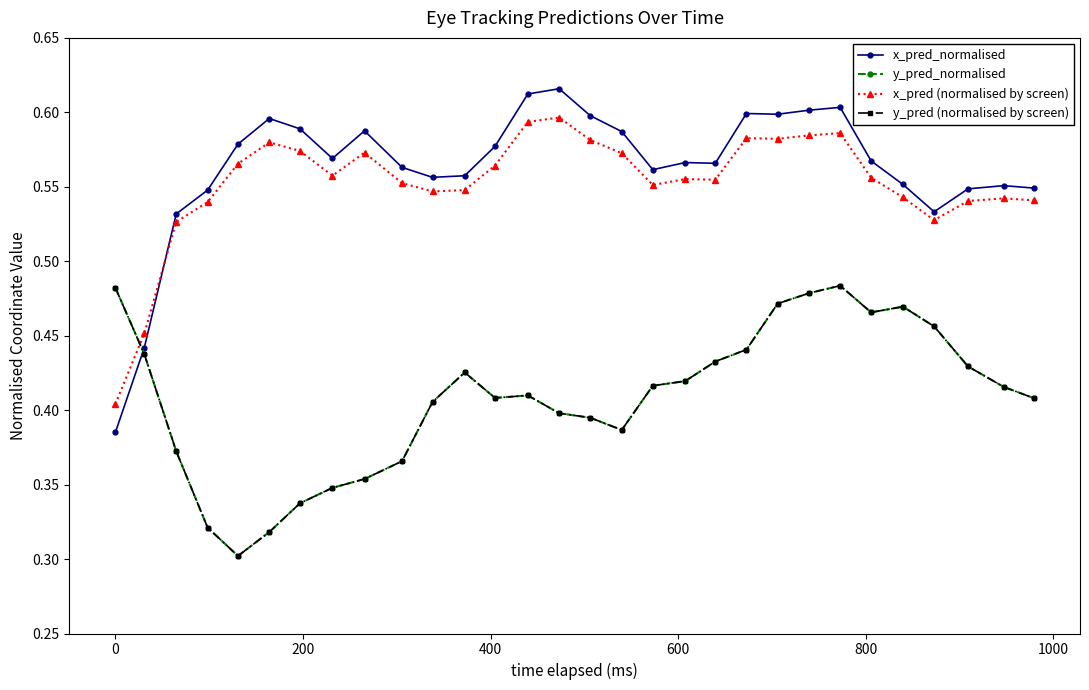

Does the chart have visible grid lines?

No